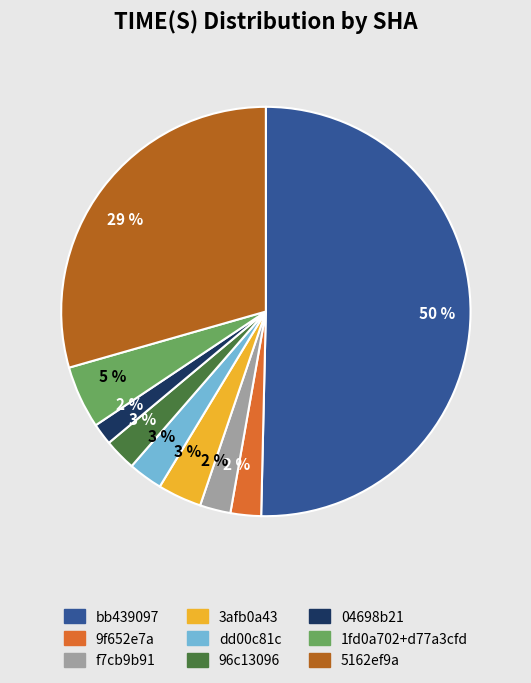

To the nearest percent, what is the average slice percentage?

11%